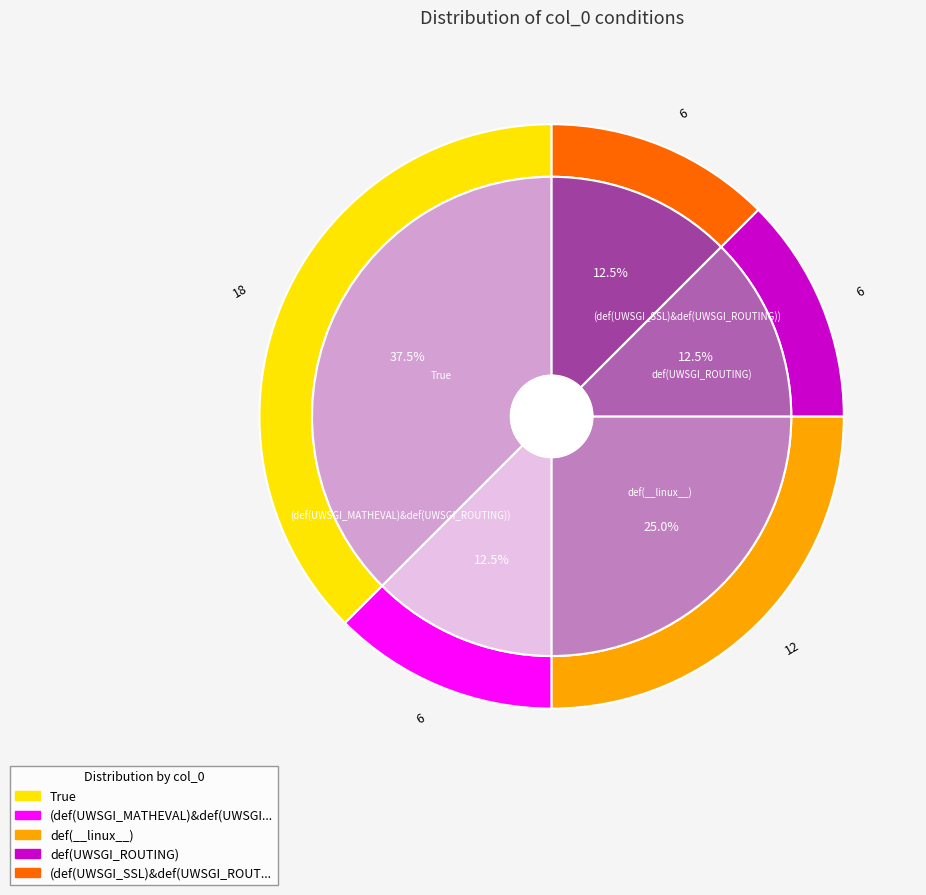

Count the number of slices in the pie.

5